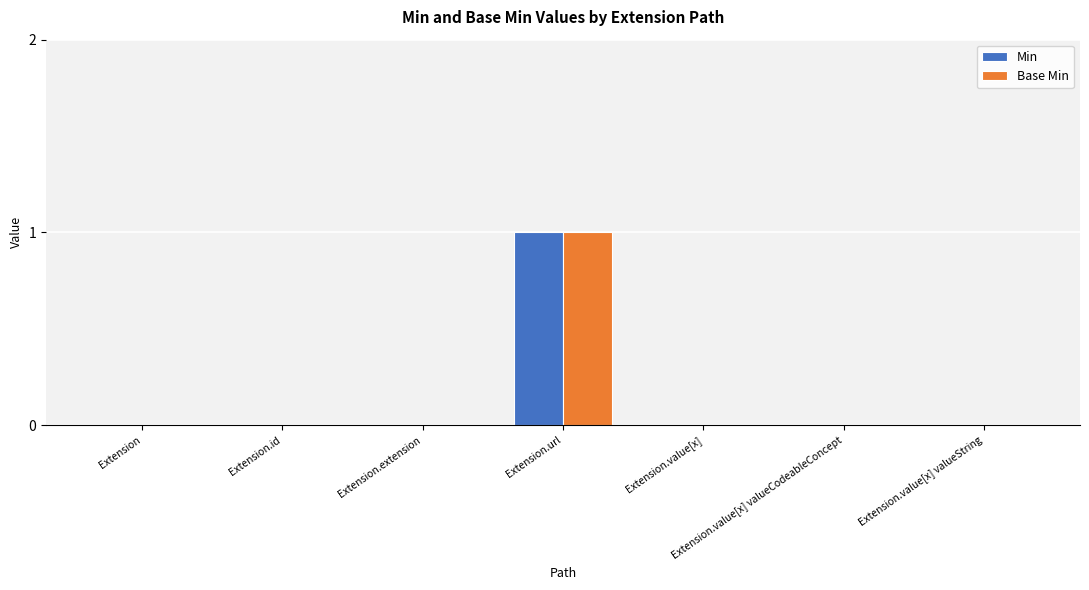

What are all the series names shown in the legend?

Min, Base Min